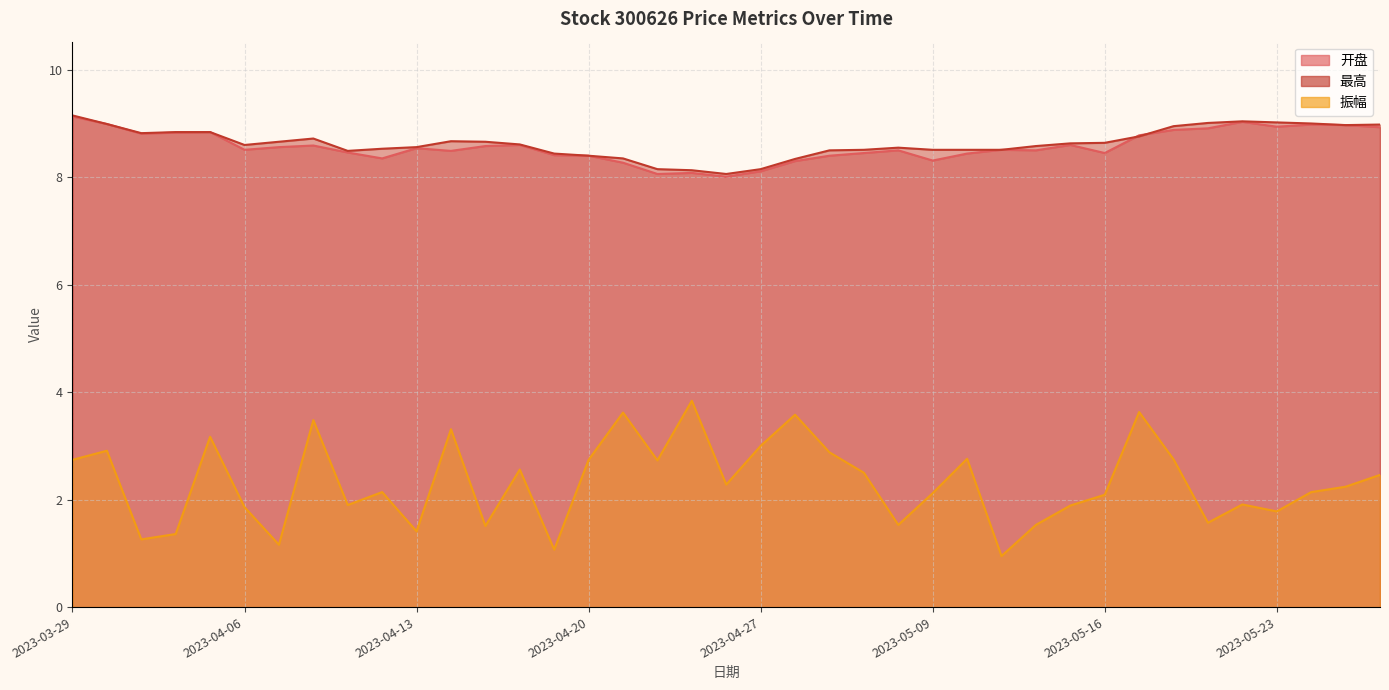

In 振幅, how many points are higher than both neighbors (excluding endpoints)?

12